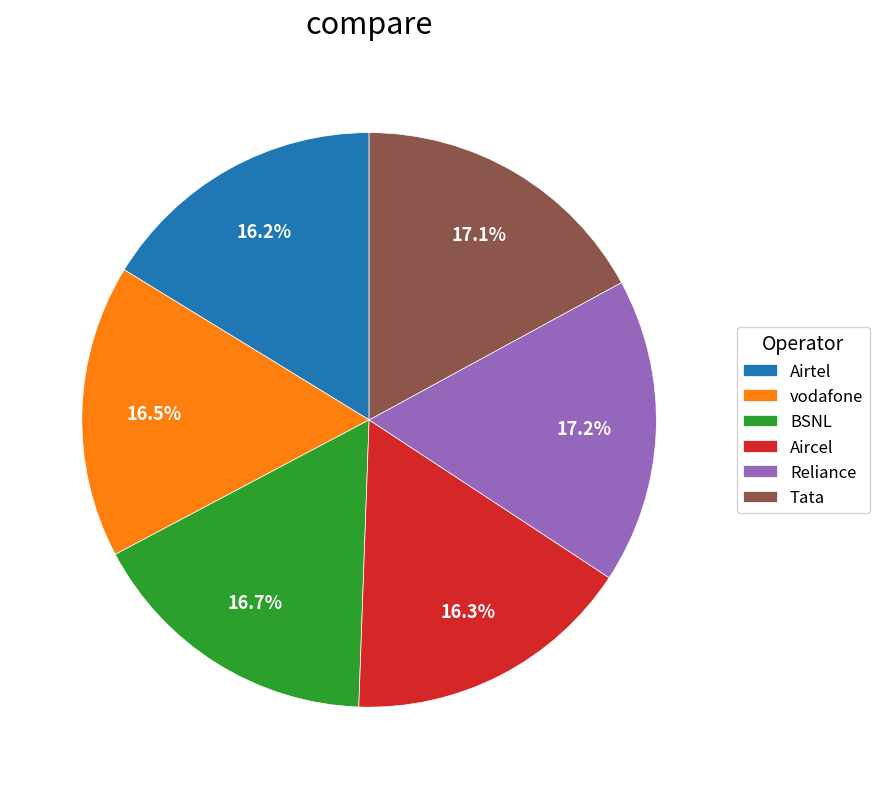

Does vodafone account for over 50% of the chart?

No